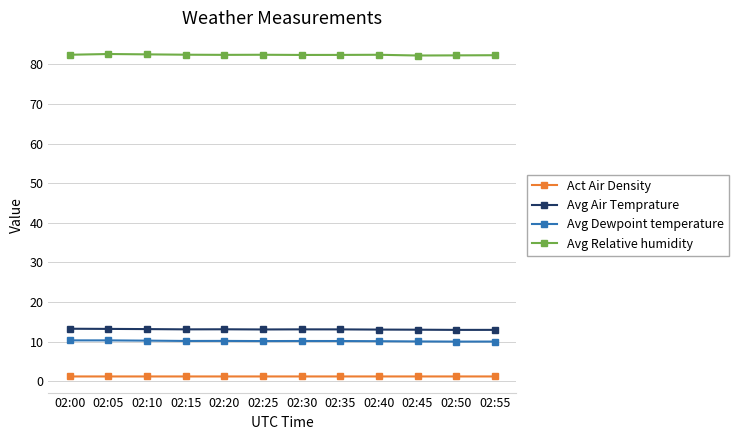

Does the chart have visible grid lines?

Yes